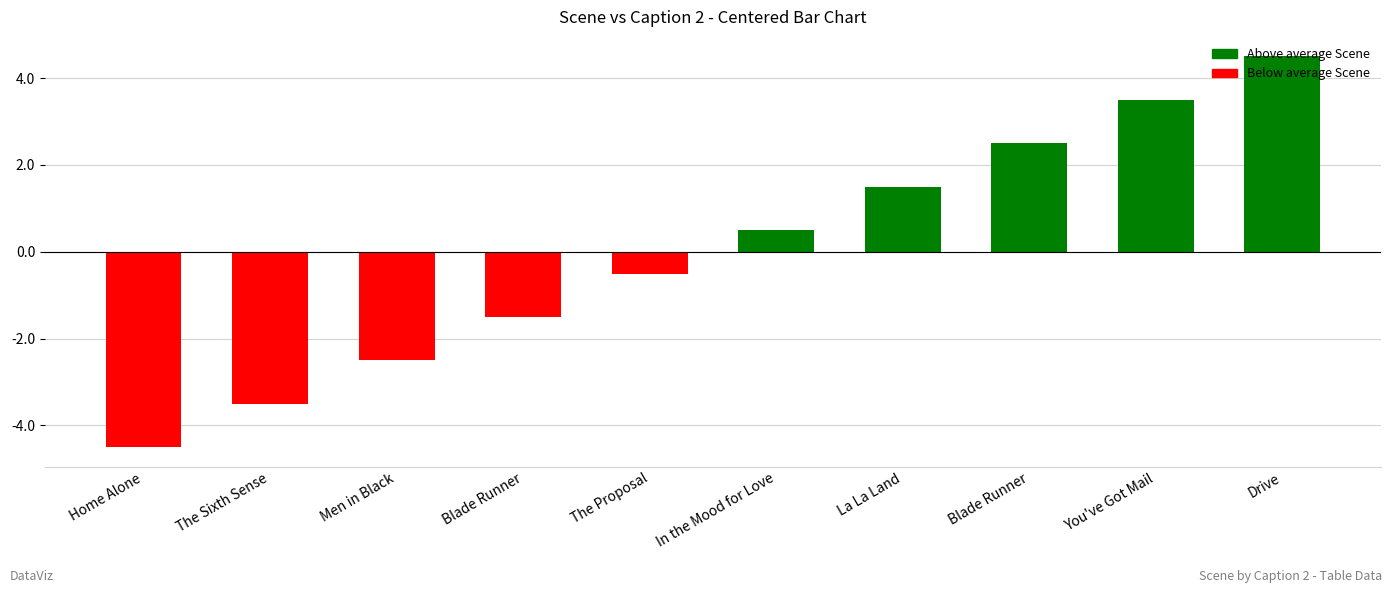

How many negative values are there?

5